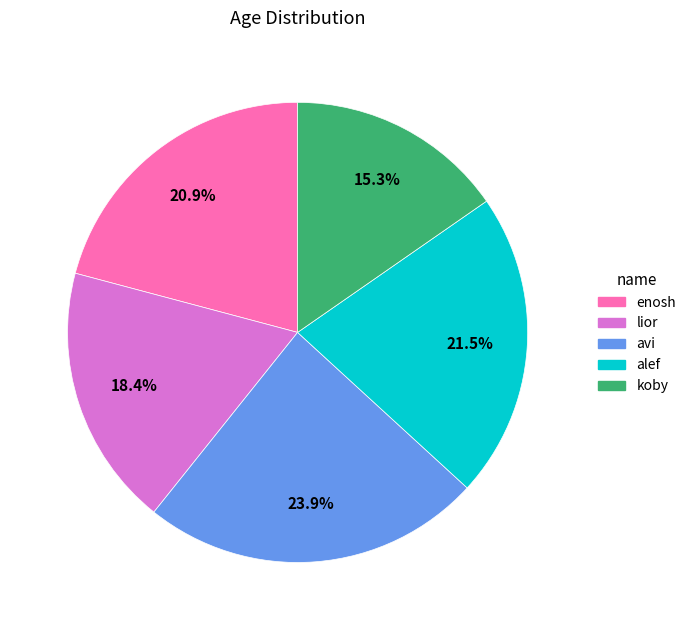

What is the smallest slice in the pie chart?

koby